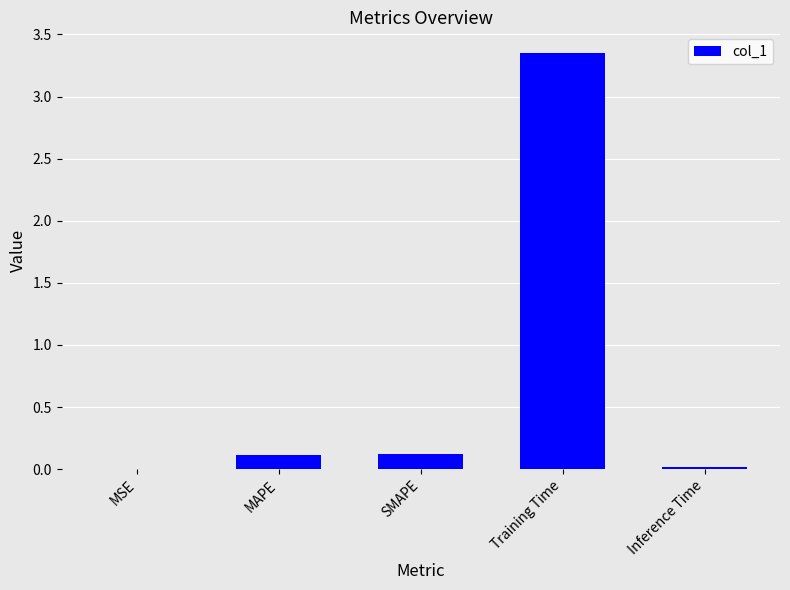

Is it true that the value at MAPE is 0.1?

True